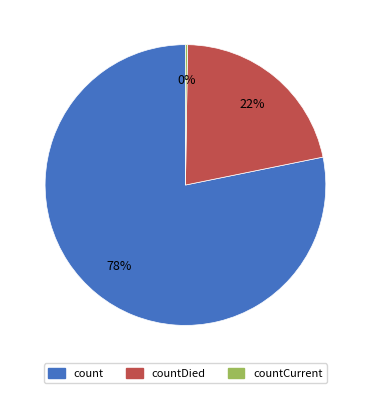

Does any single category account for the majority?

Yes